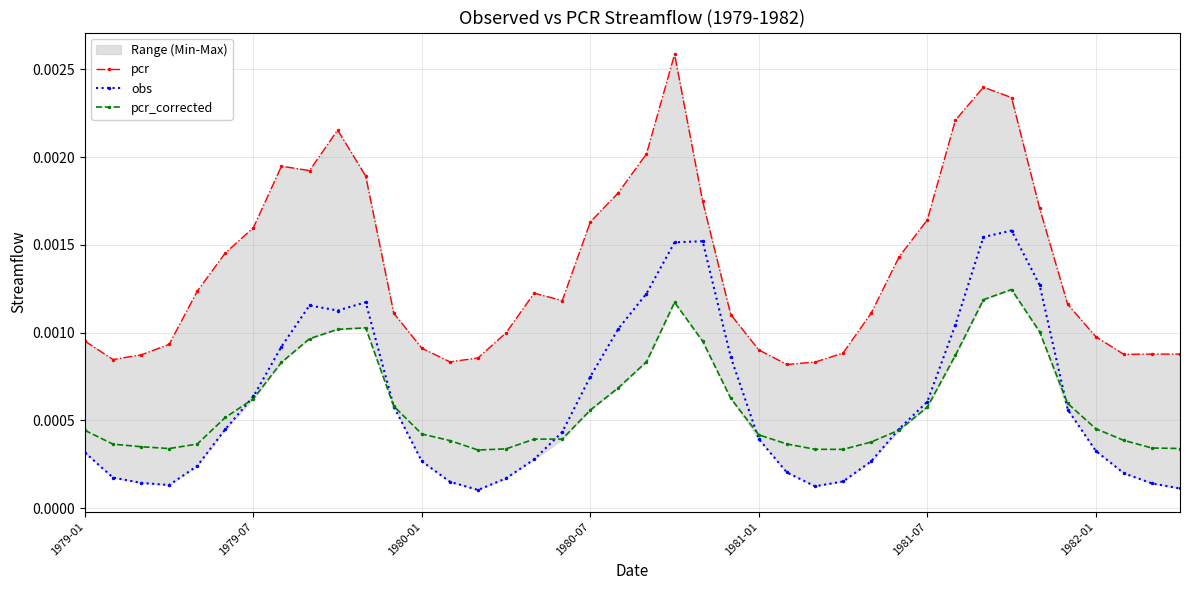

True or false: pcr_corrected has more than 2 points higher than both neighbors.

True